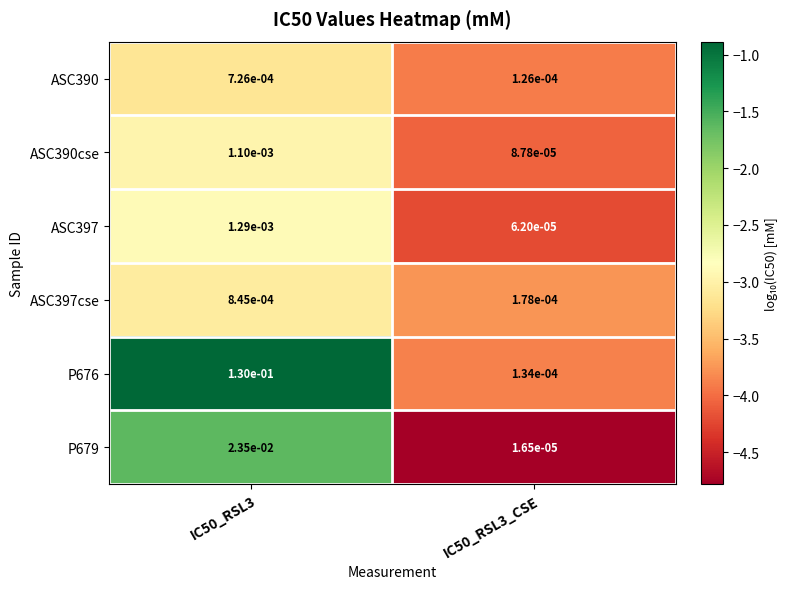

Is the value of ASC397cse at IC50_RSL3_CSE greater than the value of ASC390cse at IC50_RSL3_CSE?

Yes